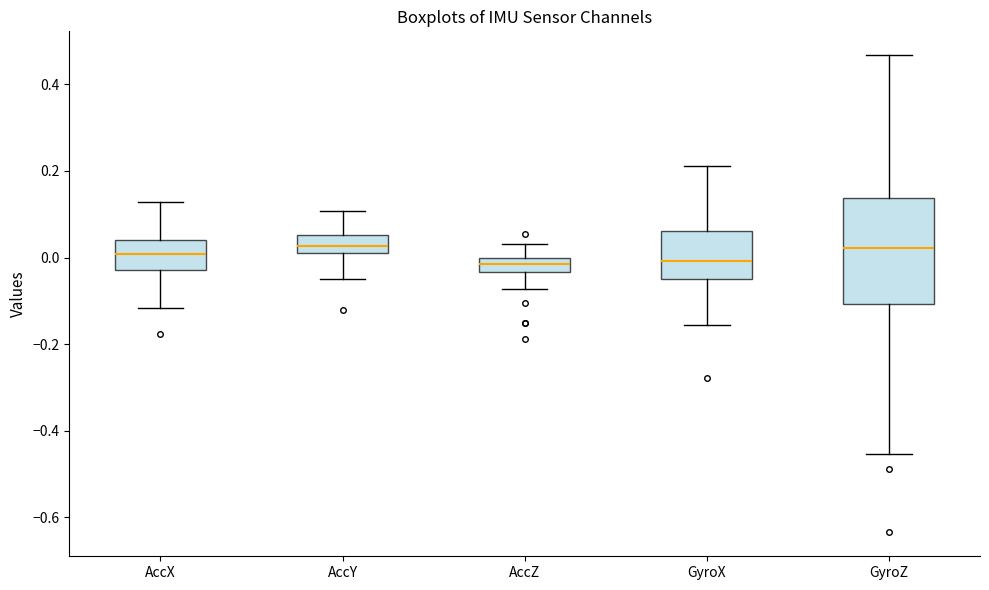

Reading left to right, read every box against the y-axis: the position of its median line, the range the box covers, and the ends of its whiskers. The values are not printed on the chart, so give them approximately, as read against the axis.

AccX: median 0.00, box -0.02 to 0.04, whiskers -0.12 to 0.12
AccY: median 0.02 (inside the box), box 0.02 to 0.06, whiskers -0.06 to 0.10
AccZ: median -0.02, box -0.04 to 0.00, whiskers -0.08 to 0.04
GyroX: median 0.00, box -0.04 to 0.06, whiskers -0.16 to 0.22
GyroZ: median 0.02, box -0.10 to 0.14, whiskers -0.46 to 0.46